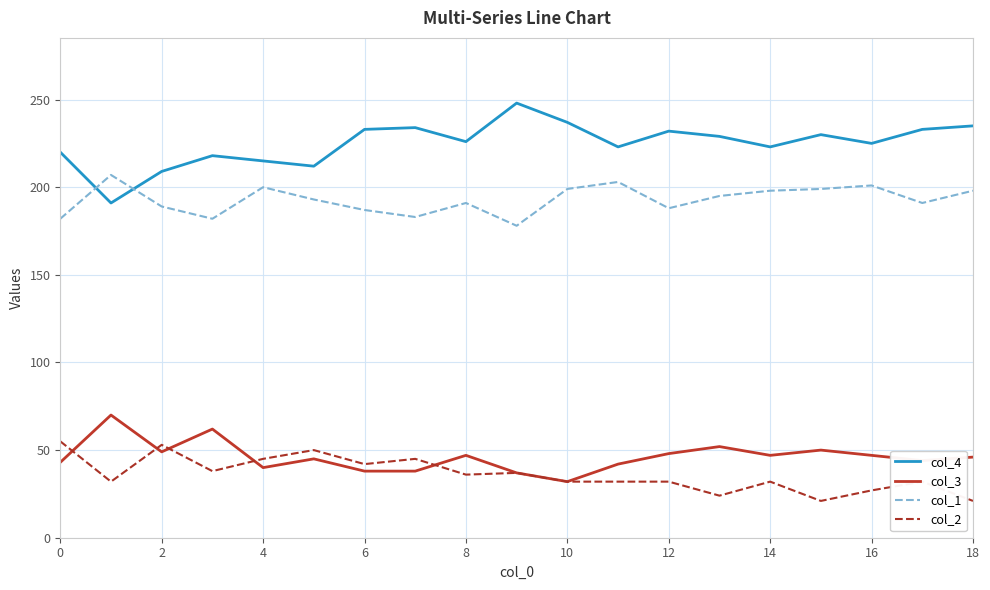

True or false: col_2 and col_1 intersect in this chart.

False